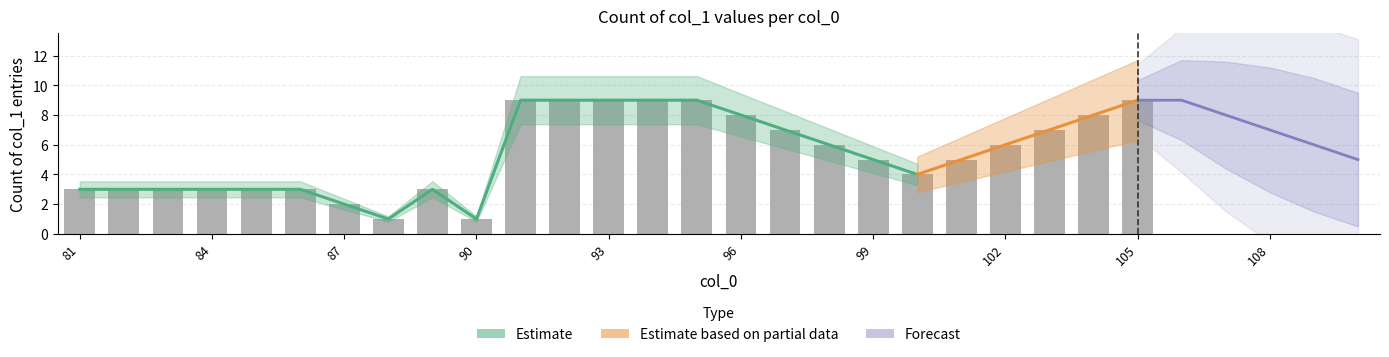

How many data points does each series have?

30